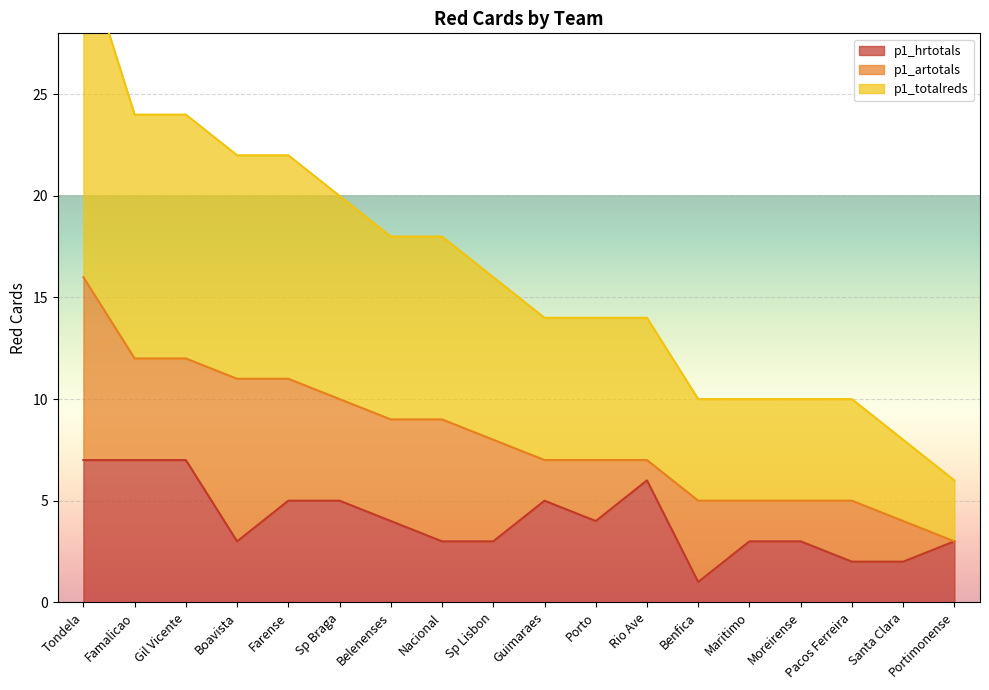

At which category is the sum across all series the highest?

Tondela